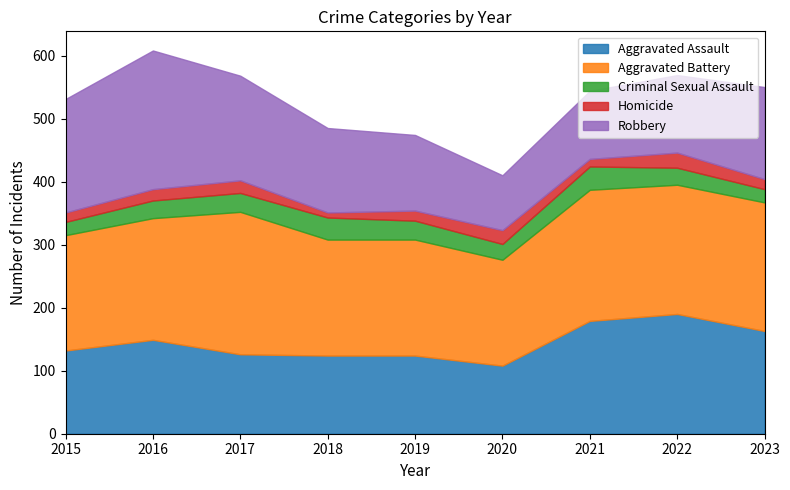

What is the value of the Aggravated Assault point at the 4th from the left?

124